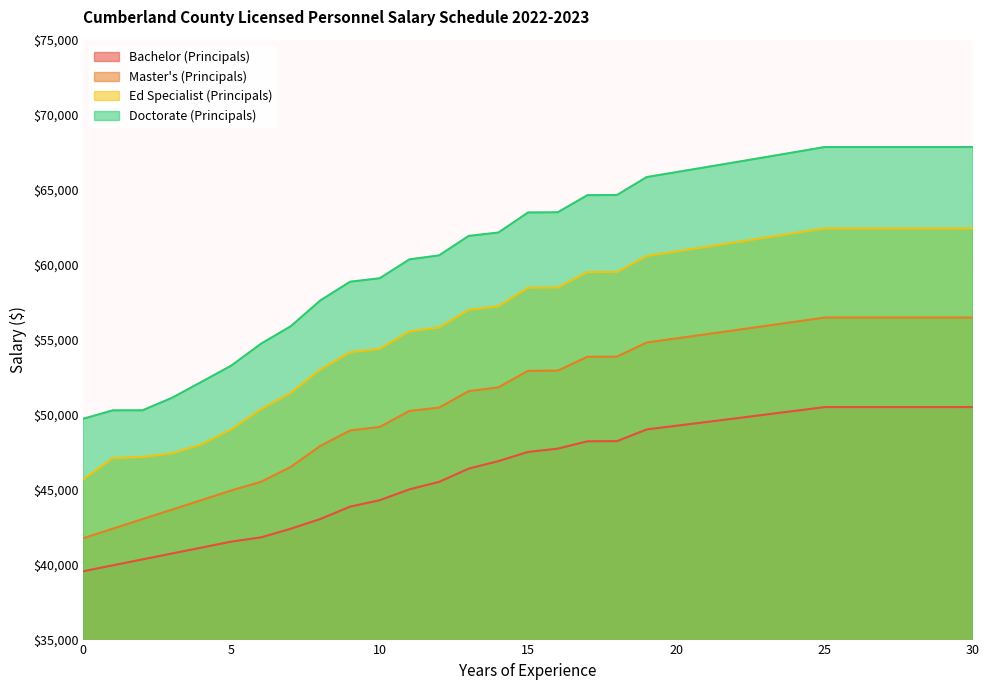

List the labels in order of Doctorate (Principals) value, smallest first.

0, 1, 2, 3, 4, 5, 6, 7, 8, 9, 10, 11, 12, 13, 14, 15, 16, 17, 18, 19, 20, 21, 22, 23, 24, 25, 26, 27, 28, 29, 30